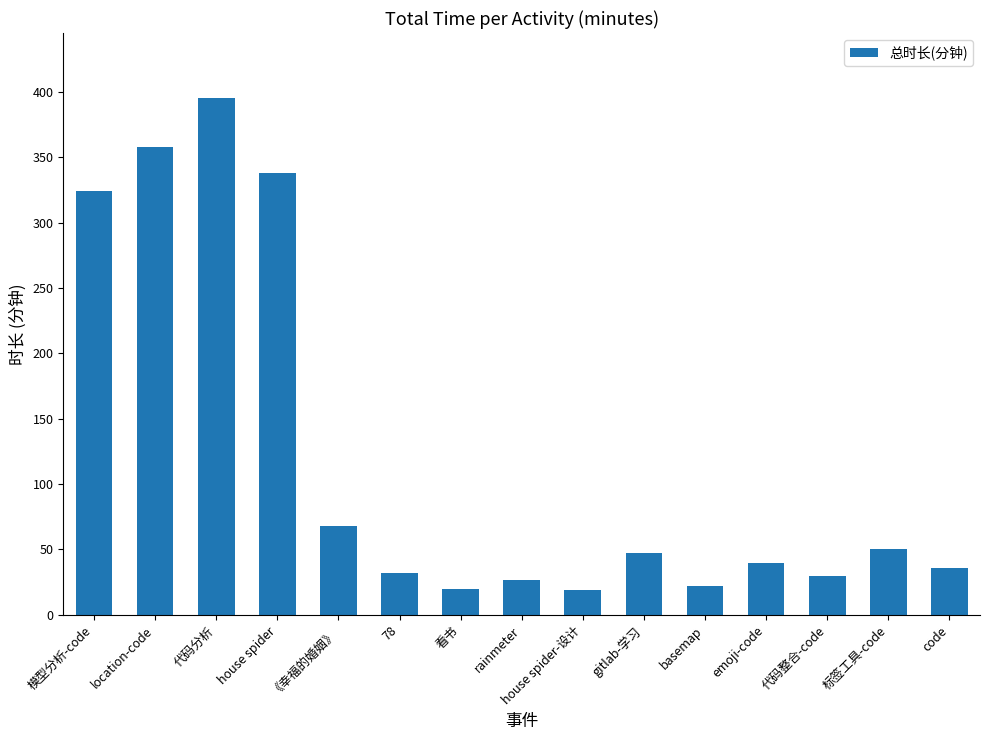

What is the change in value from 《幸福的婚姻》 to rainmeter?

-41